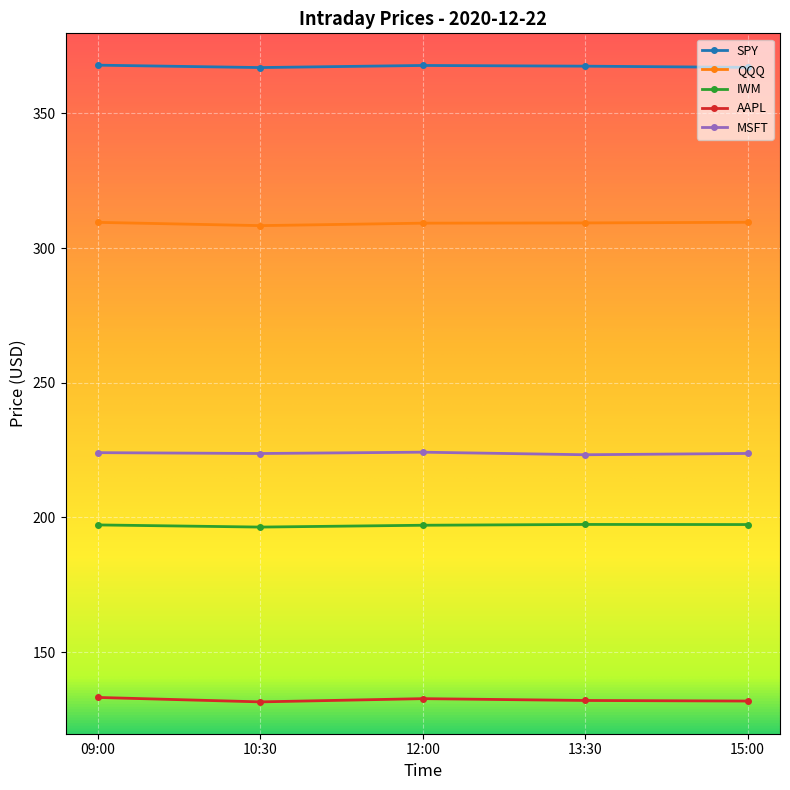

What is the lowest value of the QQQ series?

308.4